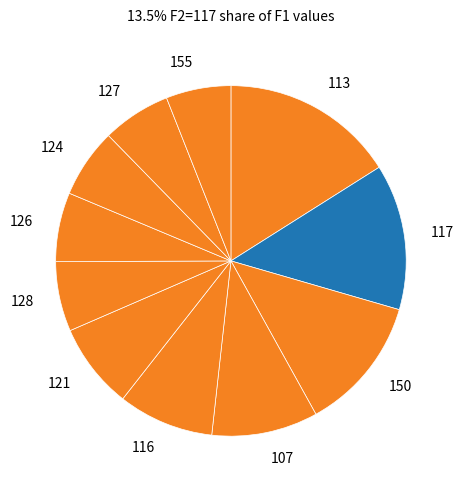

What is the largest slice in the pie chart?

113